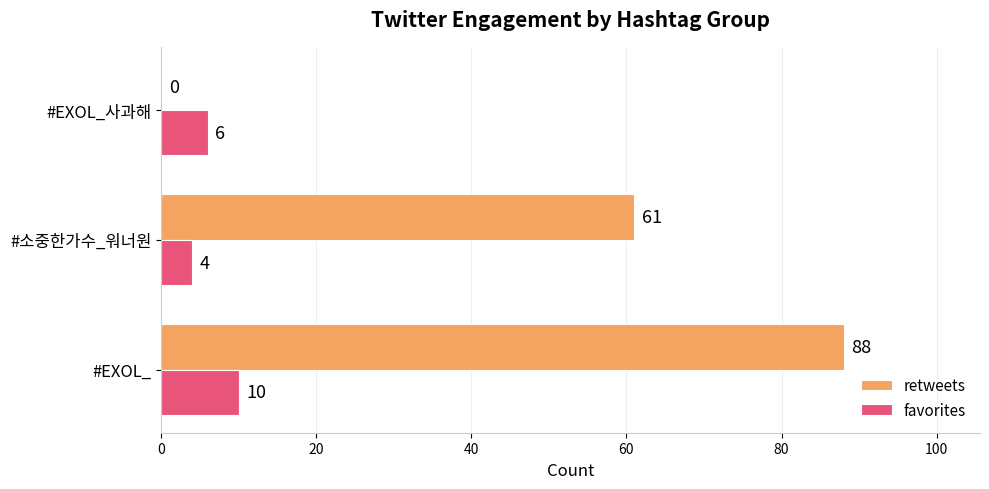

Is the value of retweets at #EXOL_ greater than the value of favorites at #소중한가수_워너원?

Yes